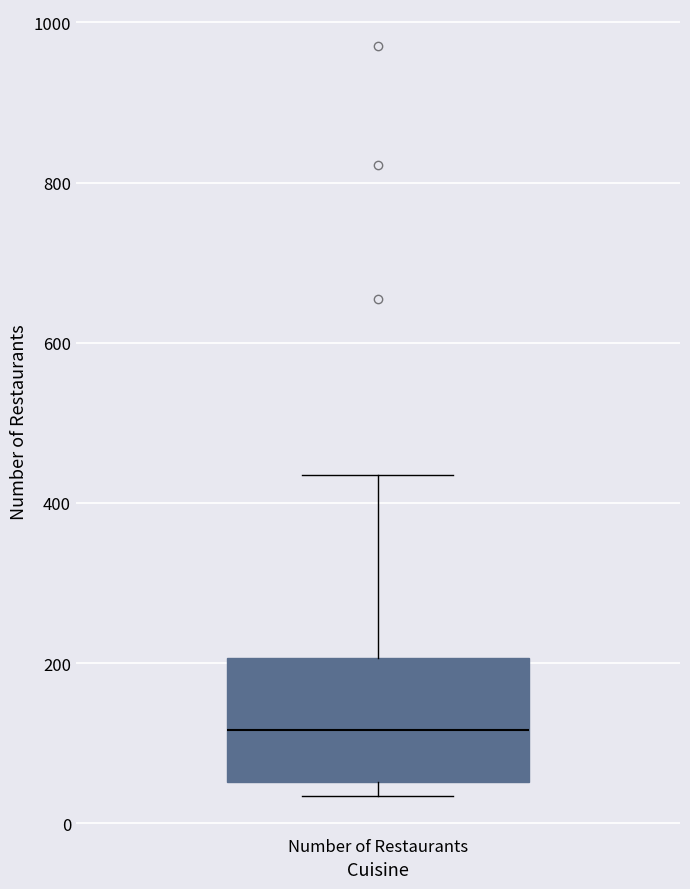

Where is the lower edge of the box for Number of Restaurants on the y-axis? The values are not printed on the chart, so give them approximately, as read against the axis.

60